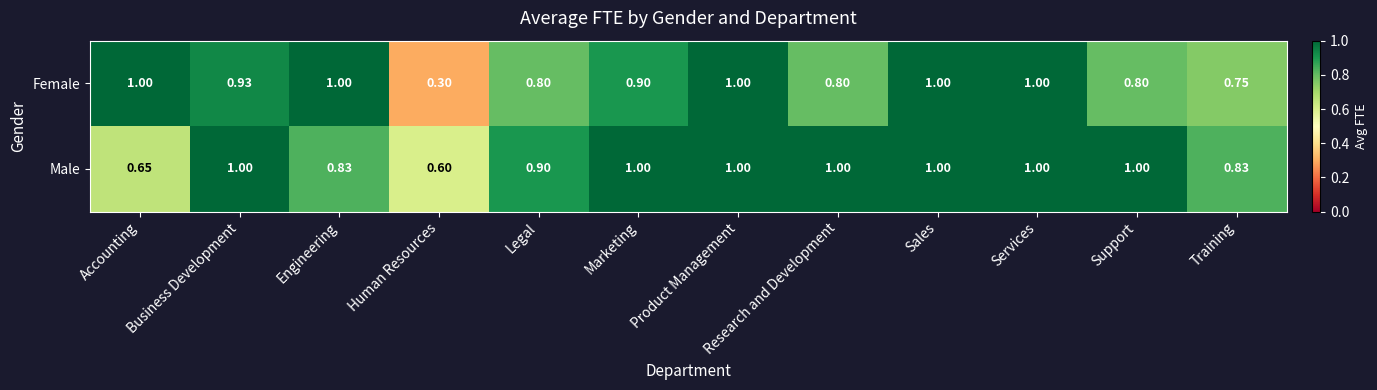

What is the total value across all series at Training?

1.6